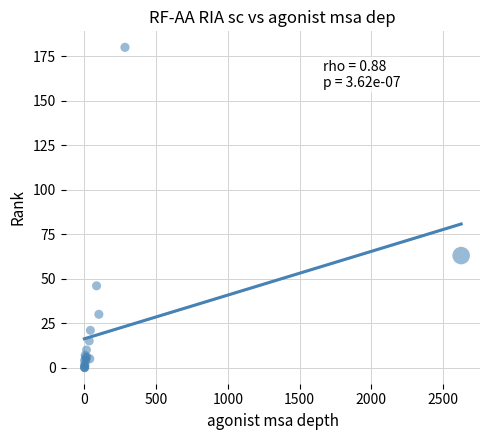

What Y value in the scatter plot is closest to 90?

63